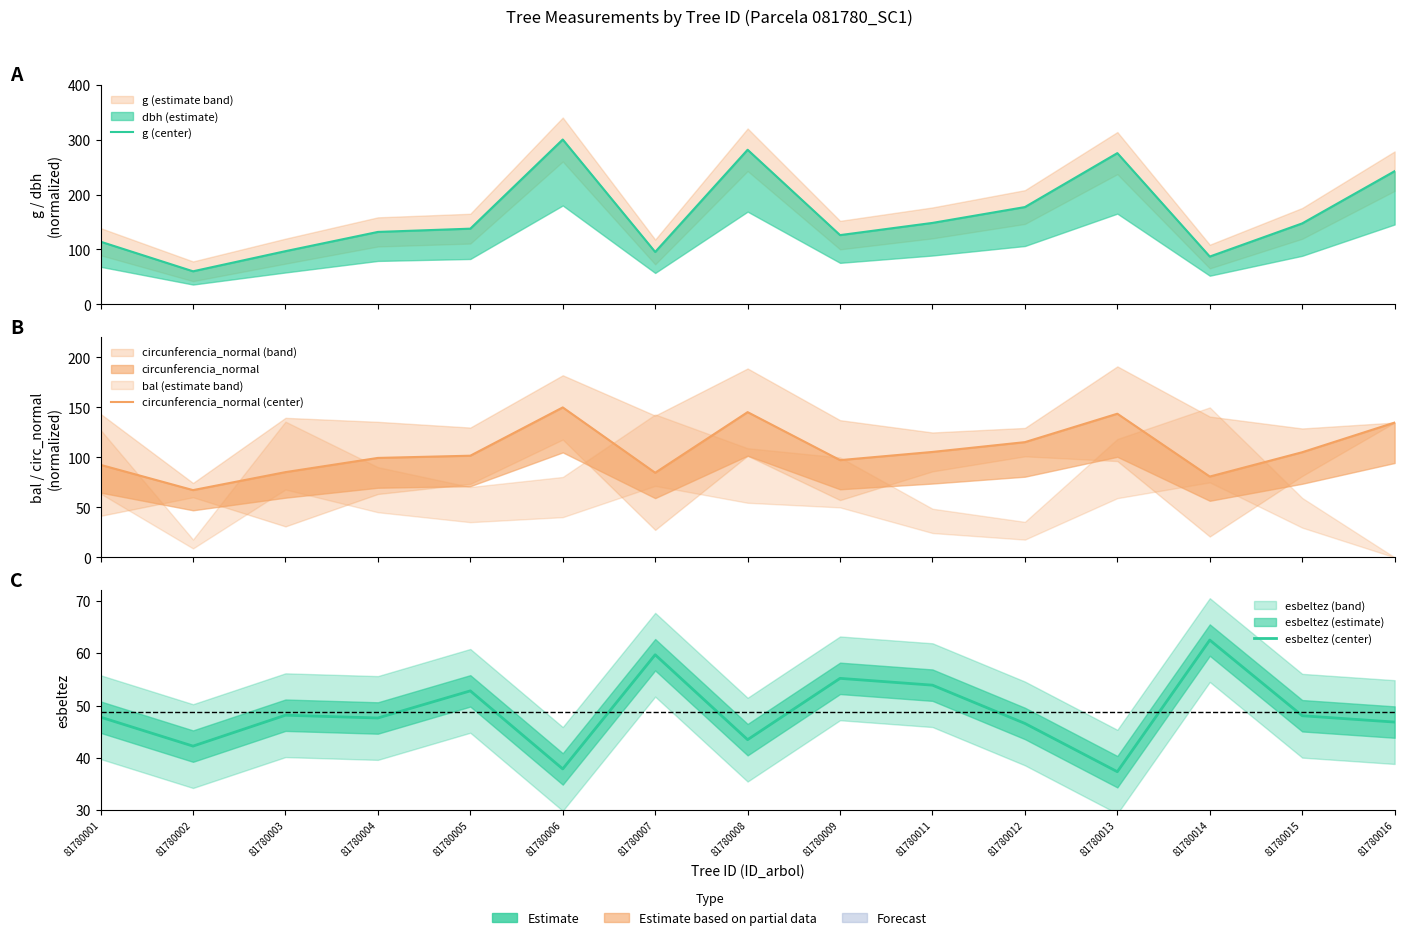

How many data points does each series have?

15